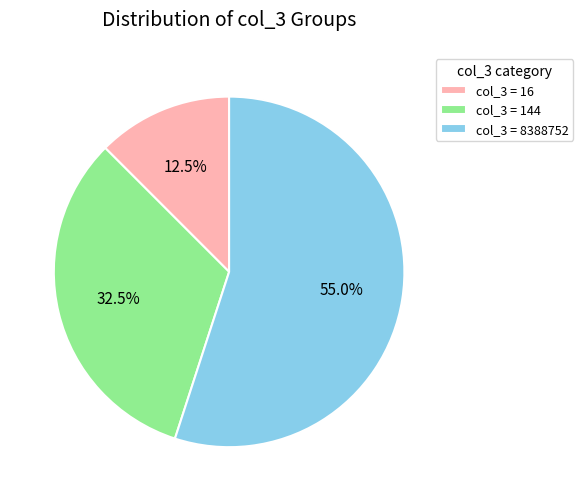

Is col_3 = 8388752 the majority of the pie?

Yes